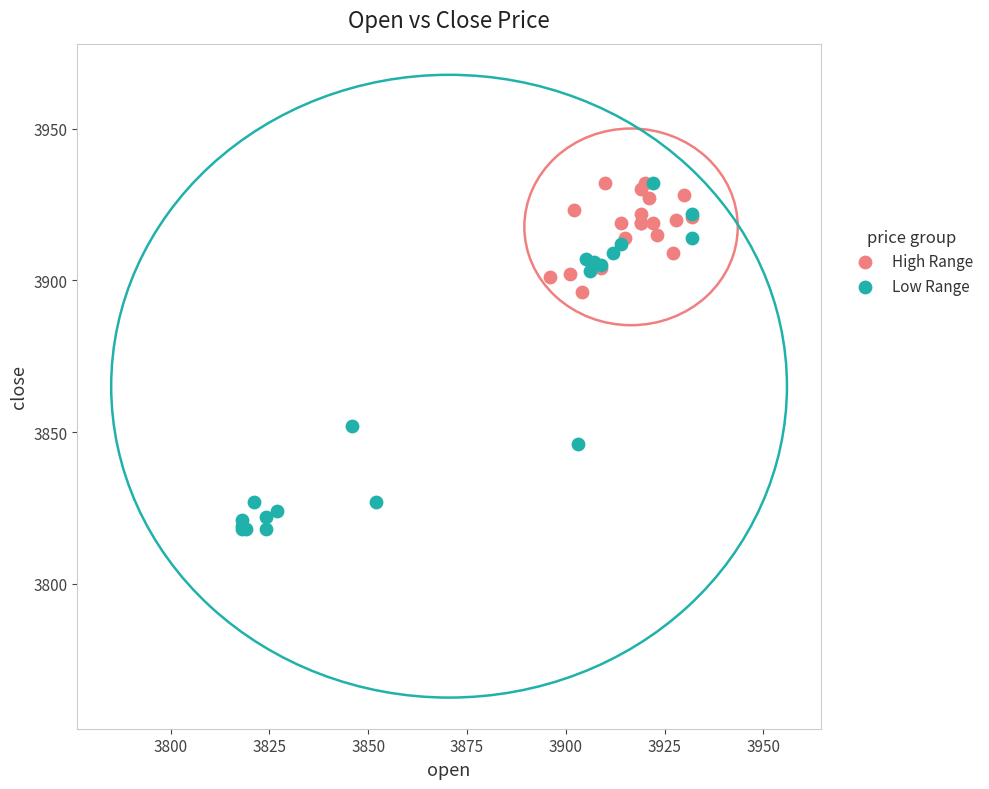

Which series has the widest spread of Y values?

Low Range